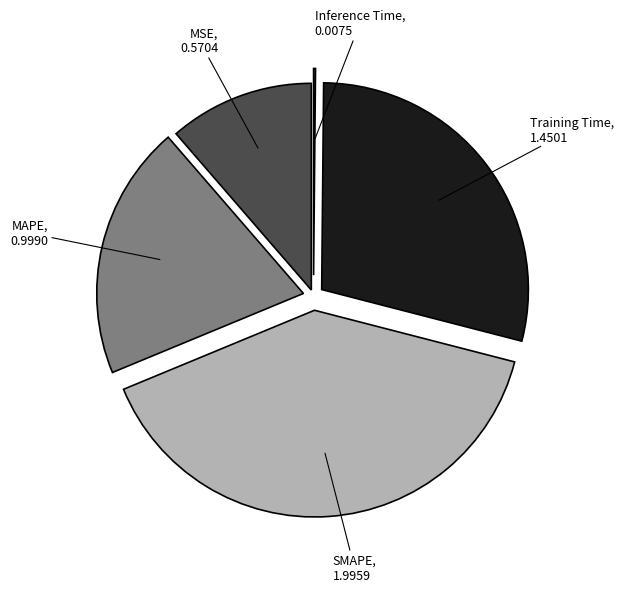

Is there any slice that represents more than half of the pie?

No